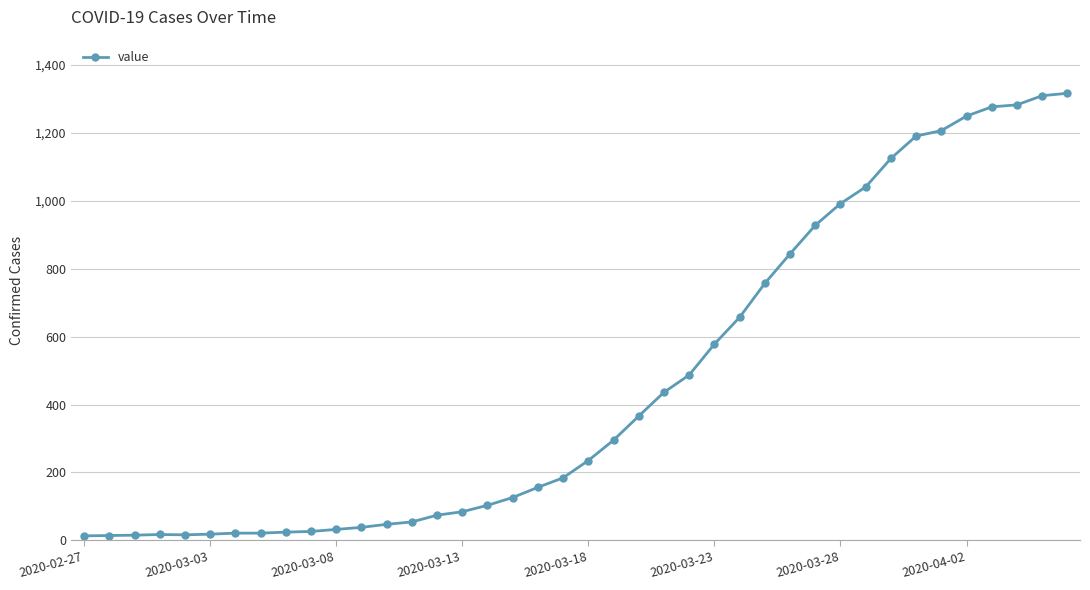

How many data points are less than 235?

20